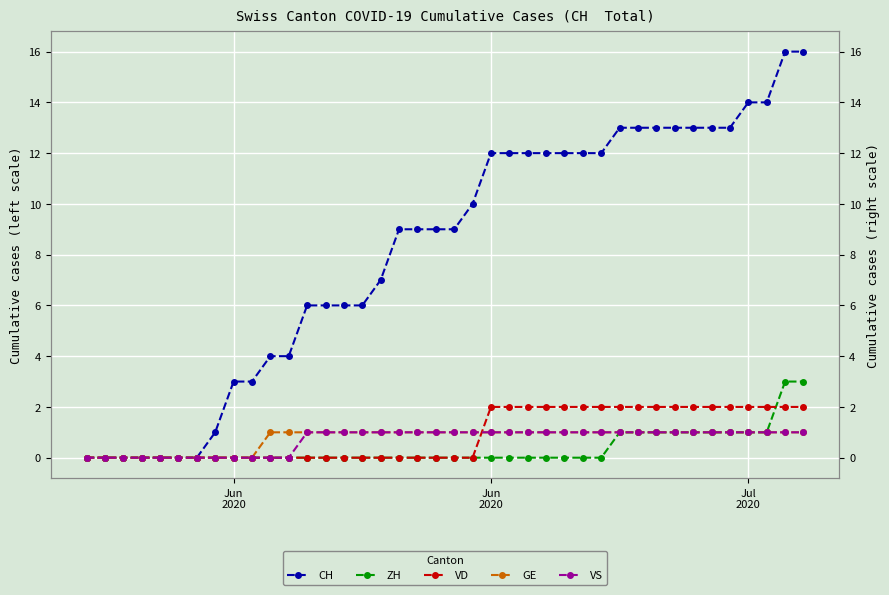

How many series are shown in this chart?

5